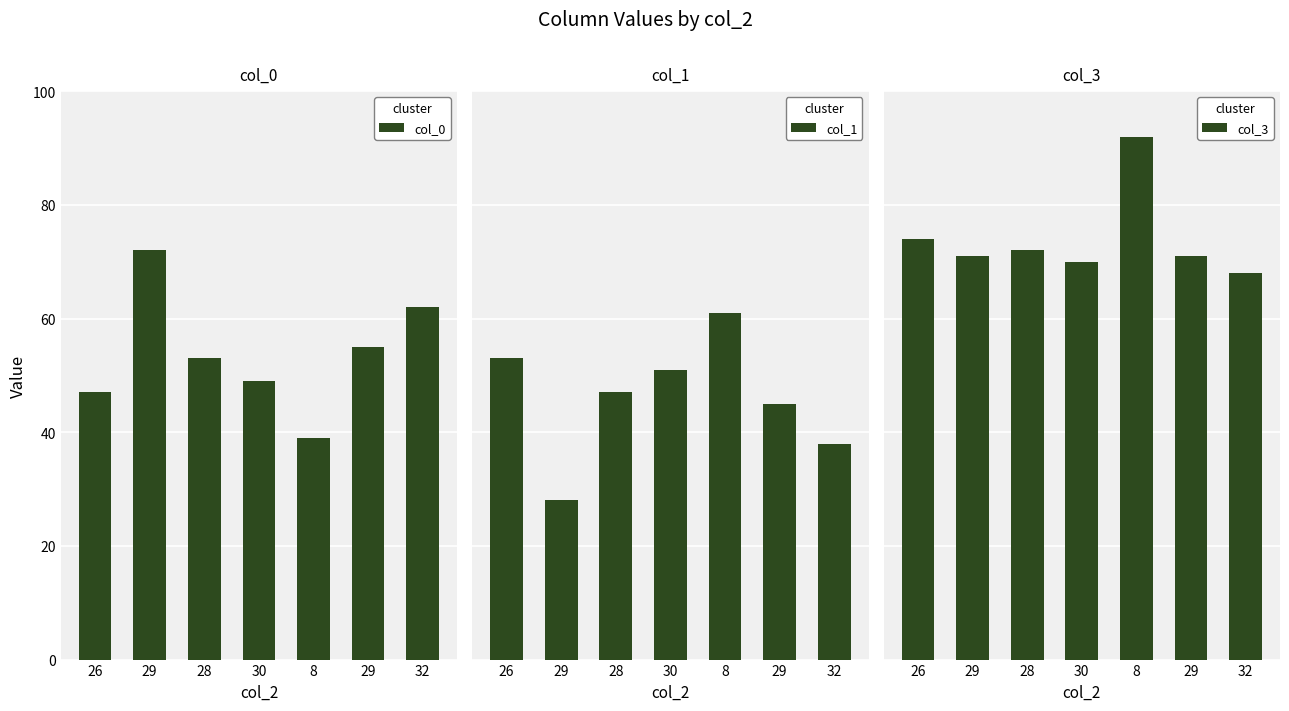

At which category does the chart reach its peak across all series?

8